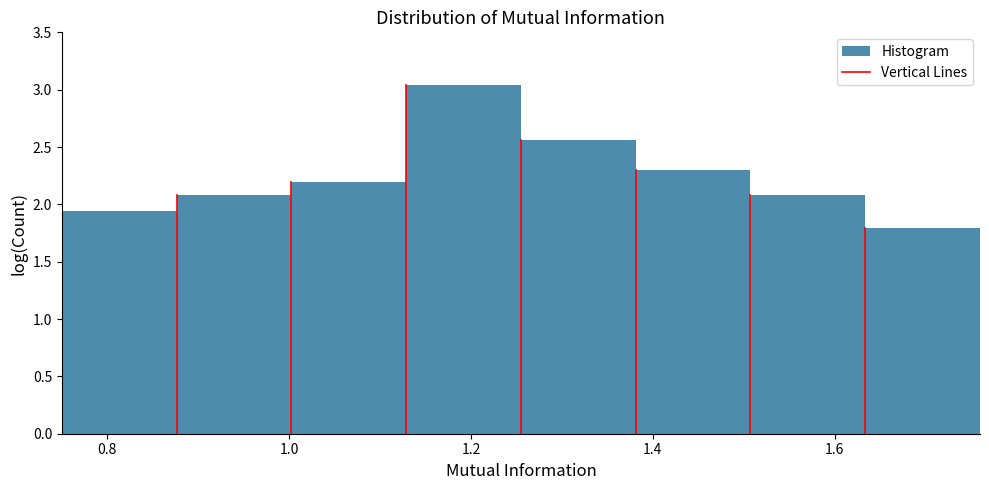

Reading left to right, transcribe this chart: for each bar, give the range it covers on the x-axis and its height. Neither the bar edges nor the heights are printed on the chart, so give them approximately, as read against the axes.

0.76 to 0.88: 1.95
0.88 to 1.00: 2.10
1.00 to 1.12: 2.20
1.12 to 1.26: 3.05
1.26 to 1.38: 2.55
1.38 to 1.50: 2.30
1.50 to 1.64: 2.10
1.64 to 1.76: 1.80